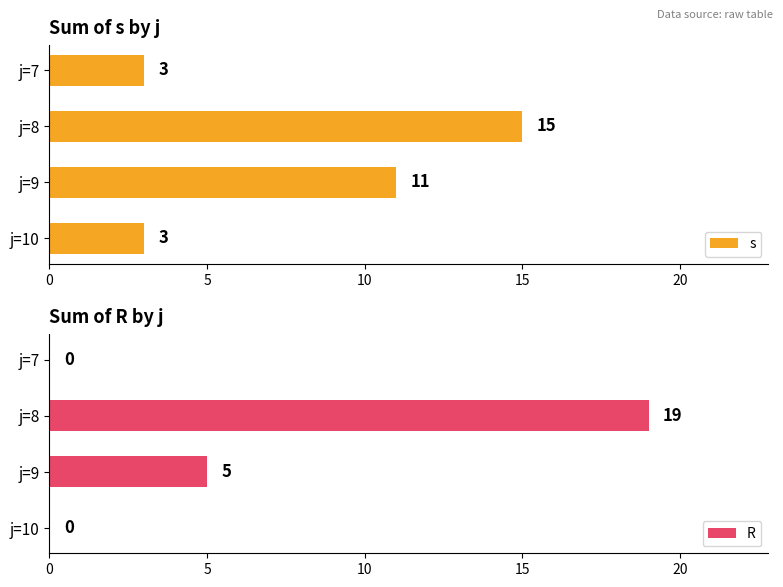

How many bars are there in each group?

2